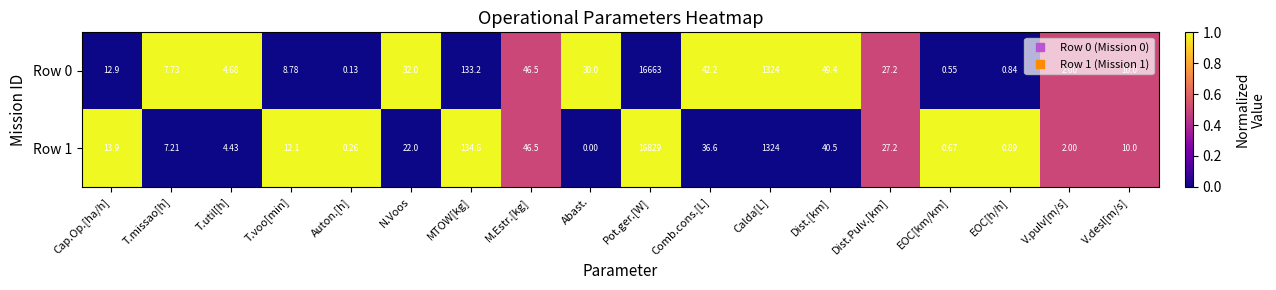

At how many categories does at least one series exceed 0?

18